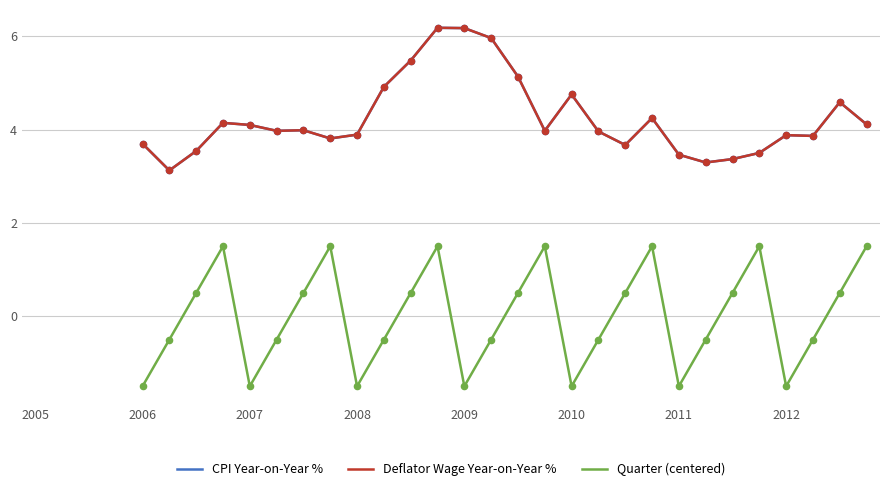

Which series has the largest total across all categories?

CPI Year-on-Year %